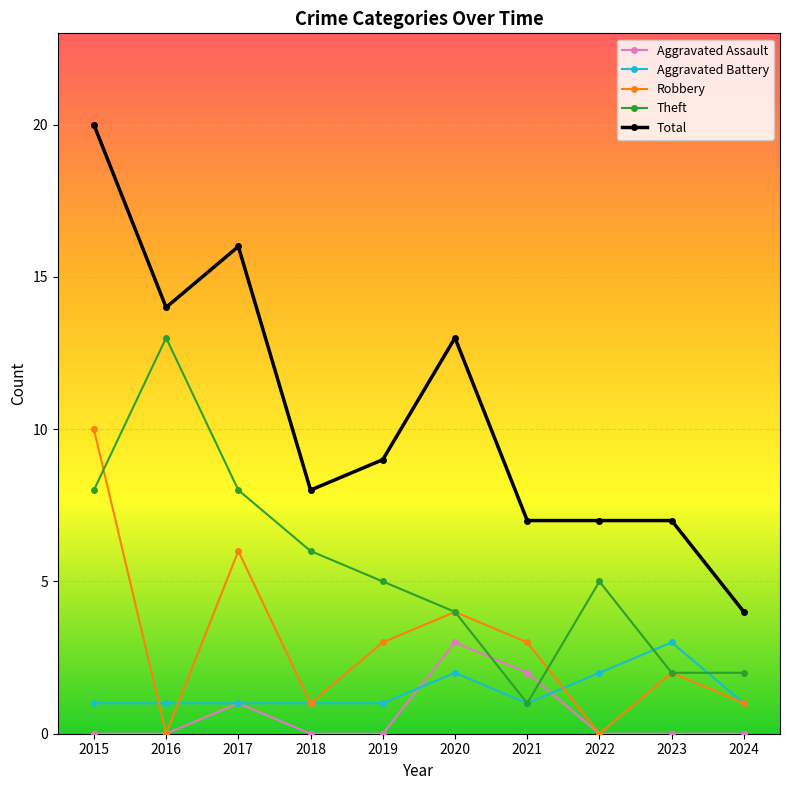

What is the total value across all series at 2018?

16